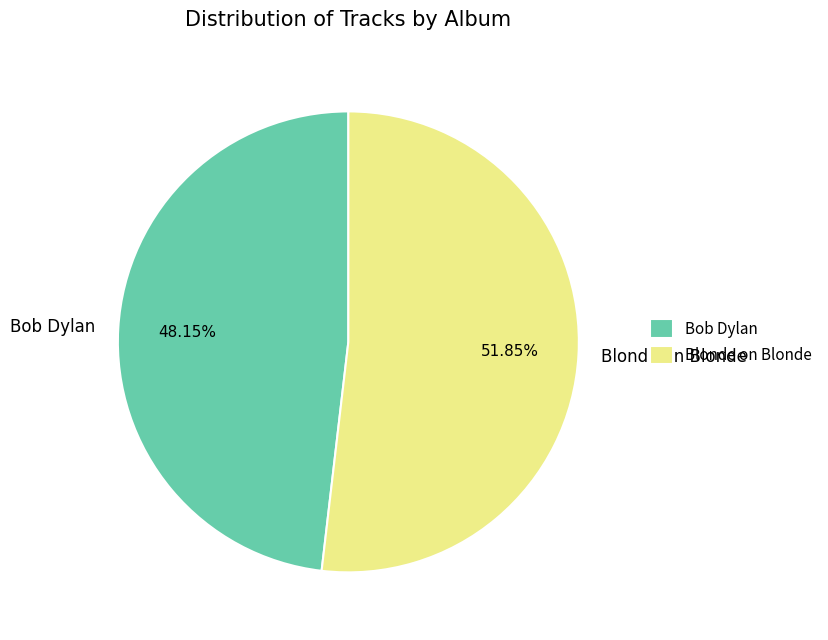

To the nearest percent, what is the difference between the largest and smallest slice percentages?

4%